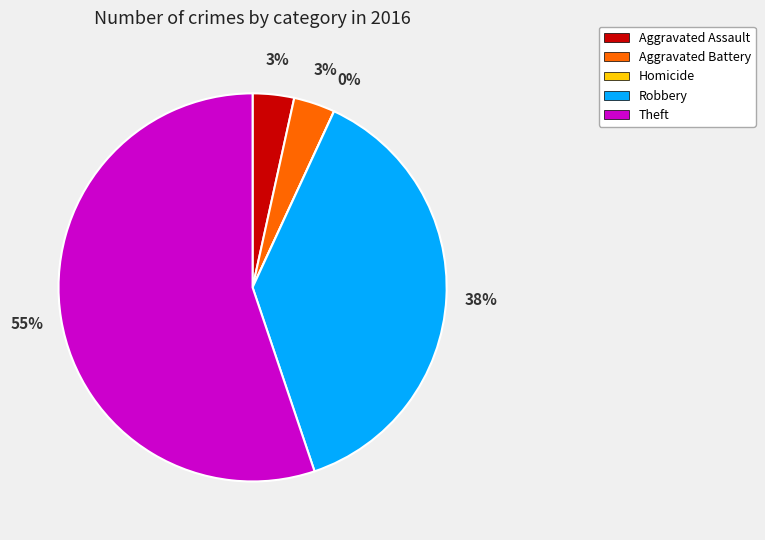

Rank the categories by value from lowest to highest.

Homicide, Aggravated Assault, Aggravated Battery, Robbery, Theft